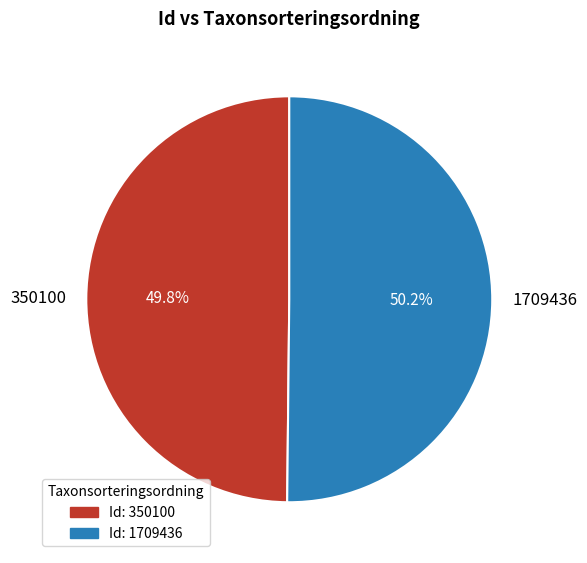

Is there a majority slice in this chart?

Yes